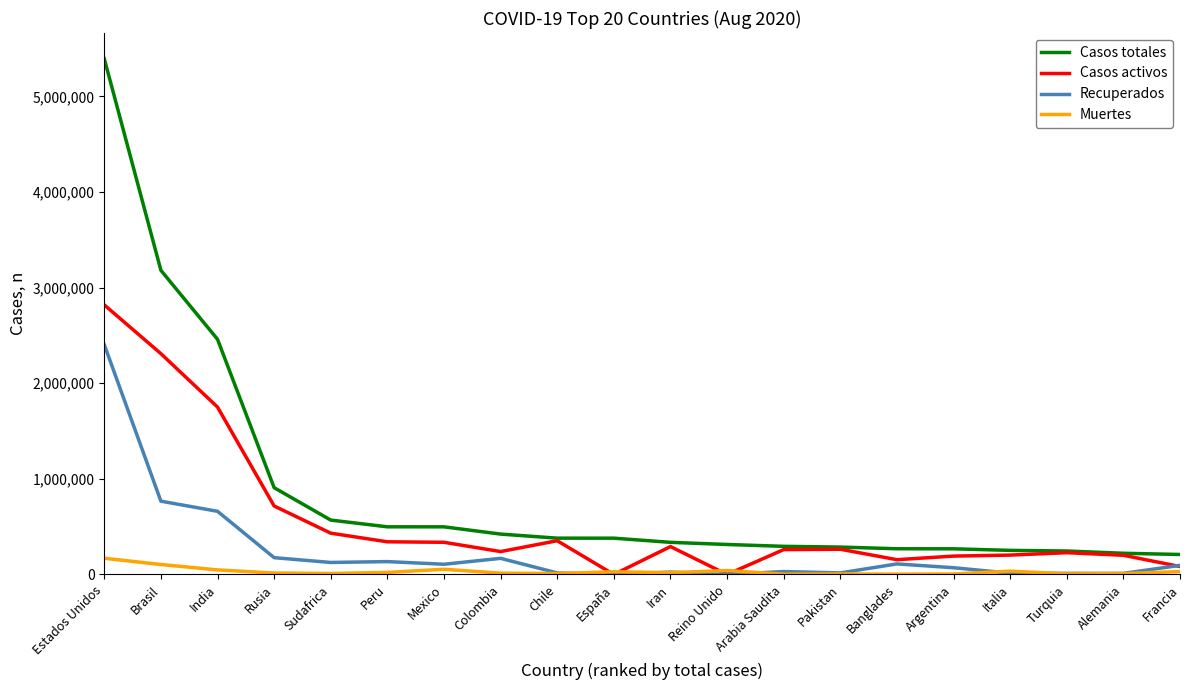

What are all the series names shown in the legend?

Casos totales, Casos activos, Recuperados, Muertes